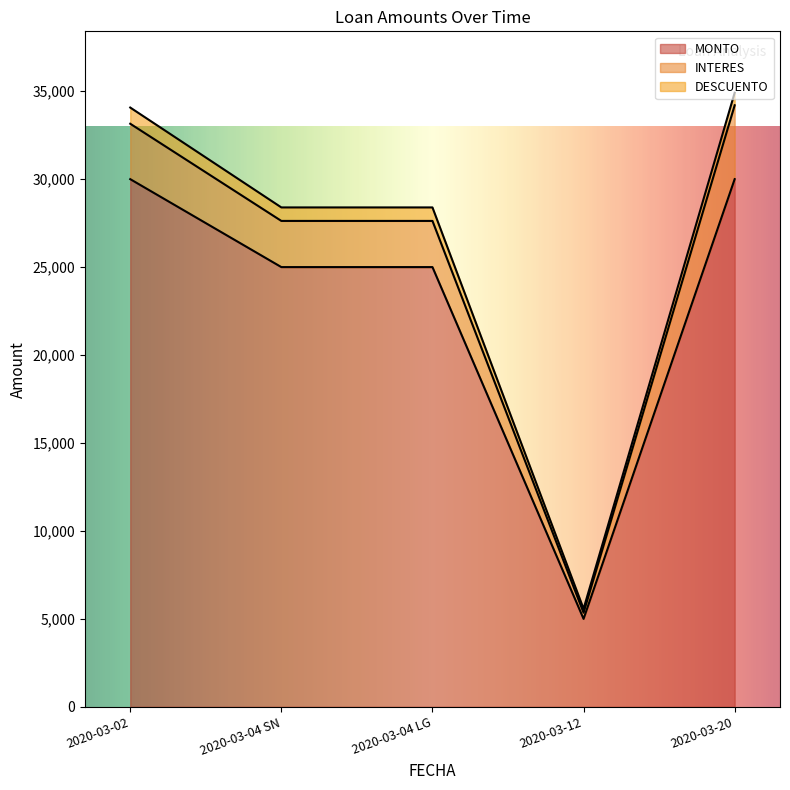

Where is DESCUENTO nearest to the value 571?

2020-03-20